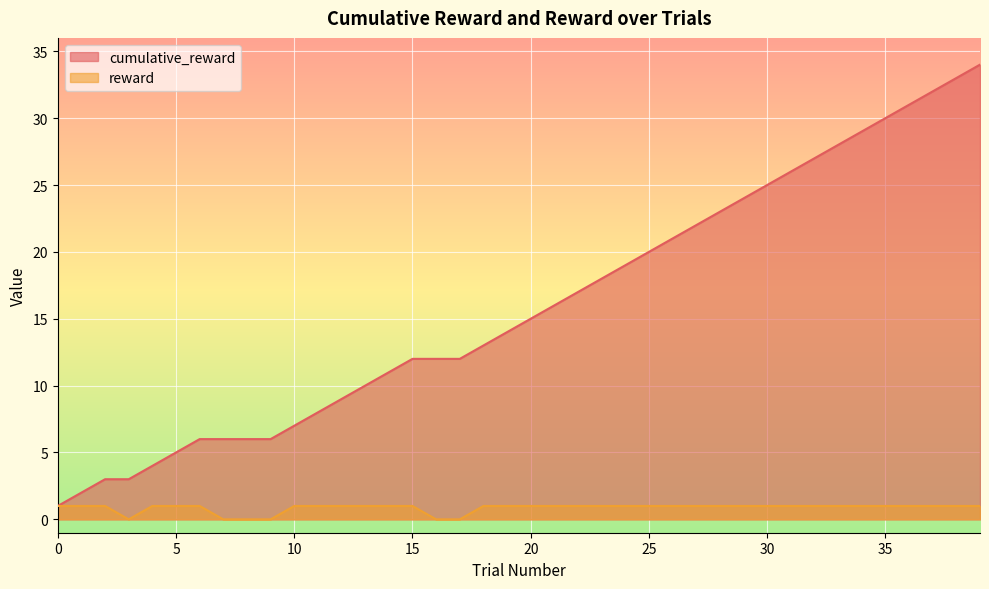

At which category is the sum across all series the highest?

39